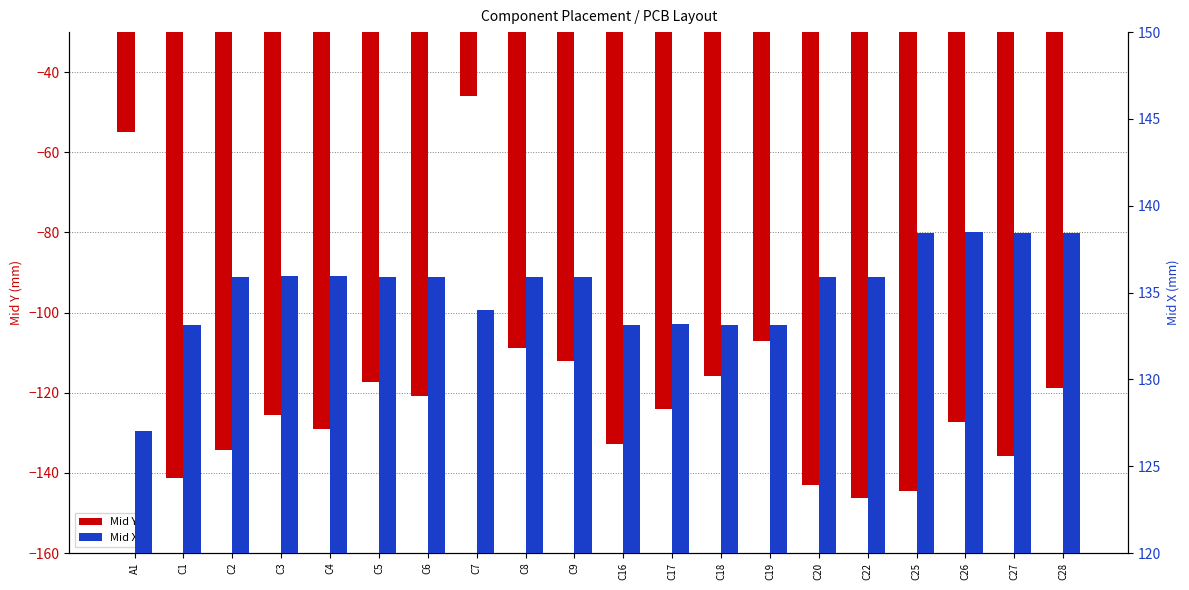

What is the sum of the Mid Y values at C3 and C25?

-270.2